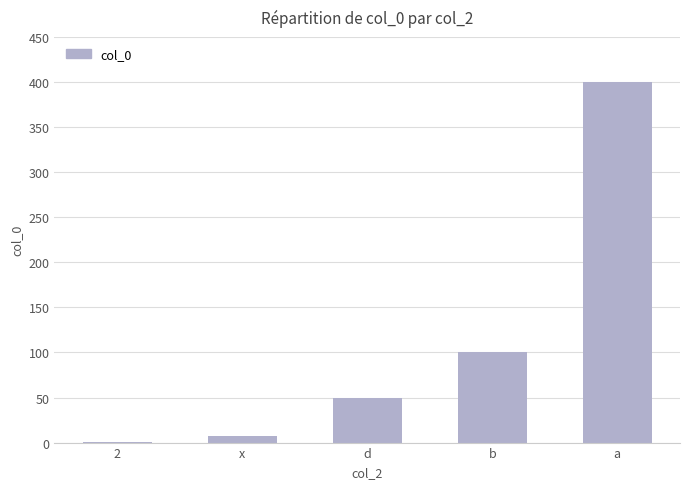

What is the change in value from 2 to x?

+6